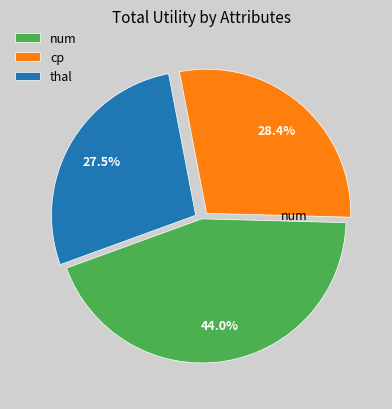

Does thal represent more than half of the total?

No